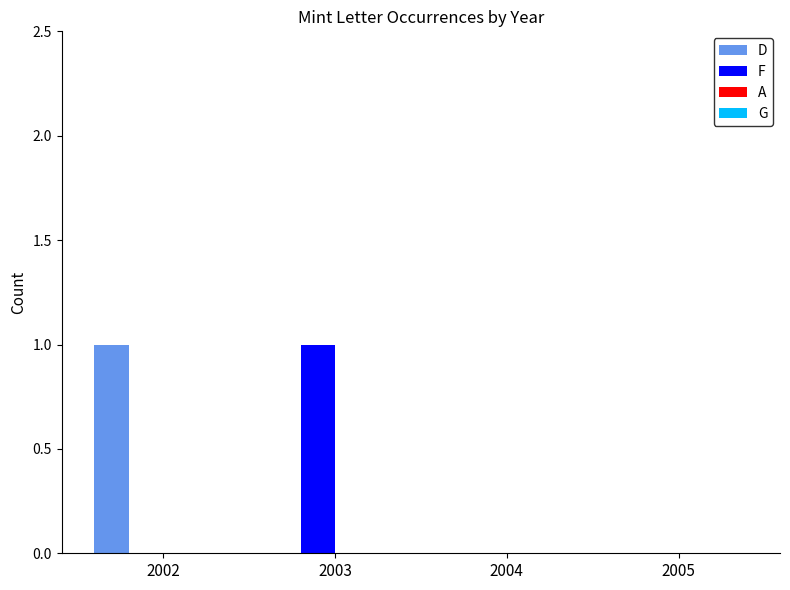

Reading right to left, transcribe all the data shown in this chart.

D: 2005=0	2004=0	2003=0	2002=1
F: 2005=0	2004=0	2003=1	2002=0